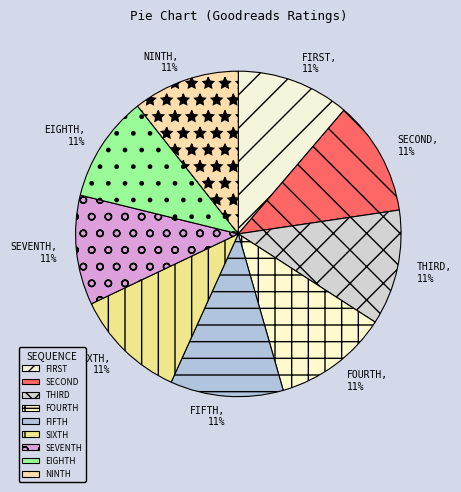

Is there a majority slice in this chart?

No